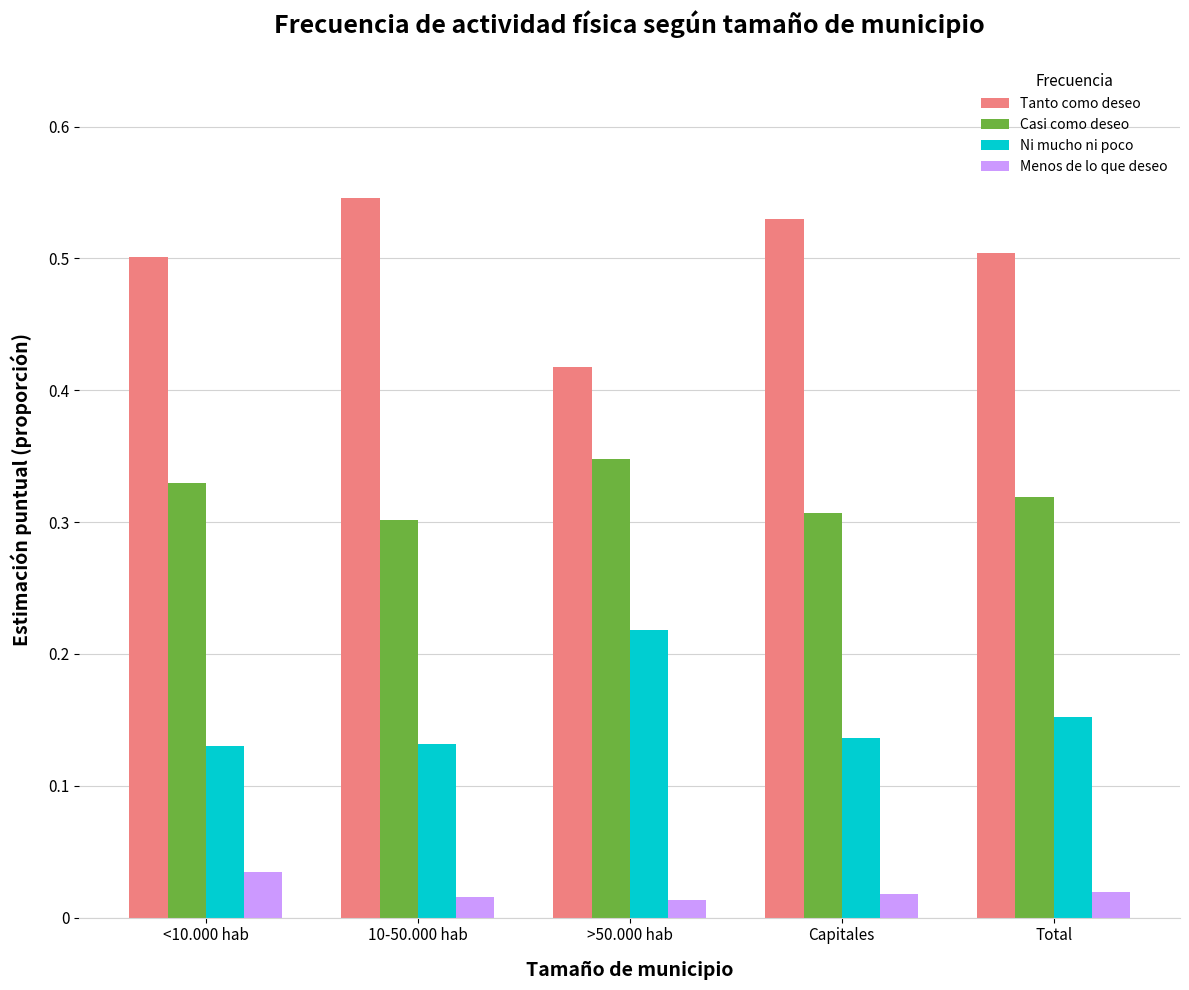

Which series has the largest range (max minus min)?

Tanto como deseo